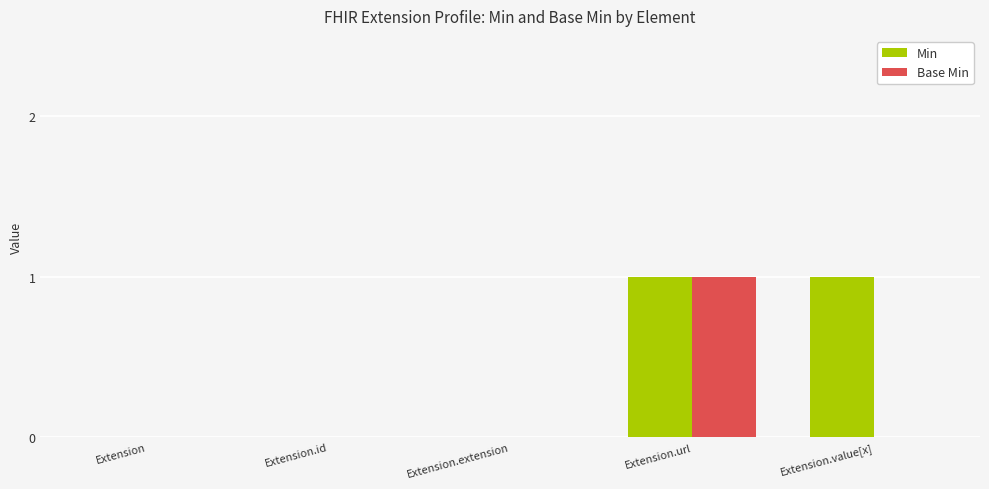

At which label does Base Min reach its peak?

Extension.url